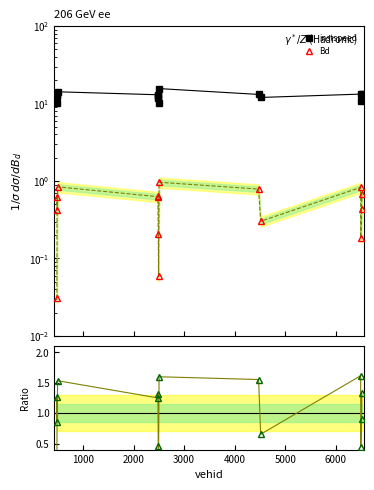

How many lines are shown in the chart?

3